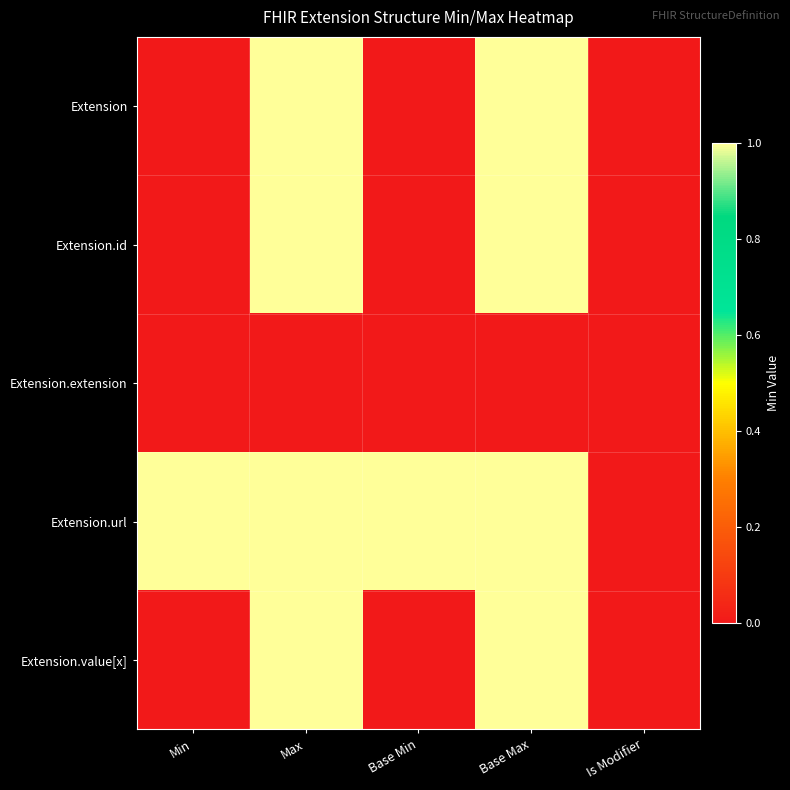

Reading left to right, extract all data points from this chart.

Extension: Min=0	Max=1	Base Min=0	Base Max=1	Is Modifier=0
Extension.id: Min=0	Max=1	Base Min=0	Base Max=1	Is Modifier=0
Extension.extension: Min=0	Max=0	Base Min=0	Base Max=0	Is Modifier=0
Extension.url: Min=1	Max=1	Base Min=1	Base Max=1	Is Modifier=0
Extension.value[x]: Min=0	Max=1	Base Min=0	Base Max=1	Is Modifier=0